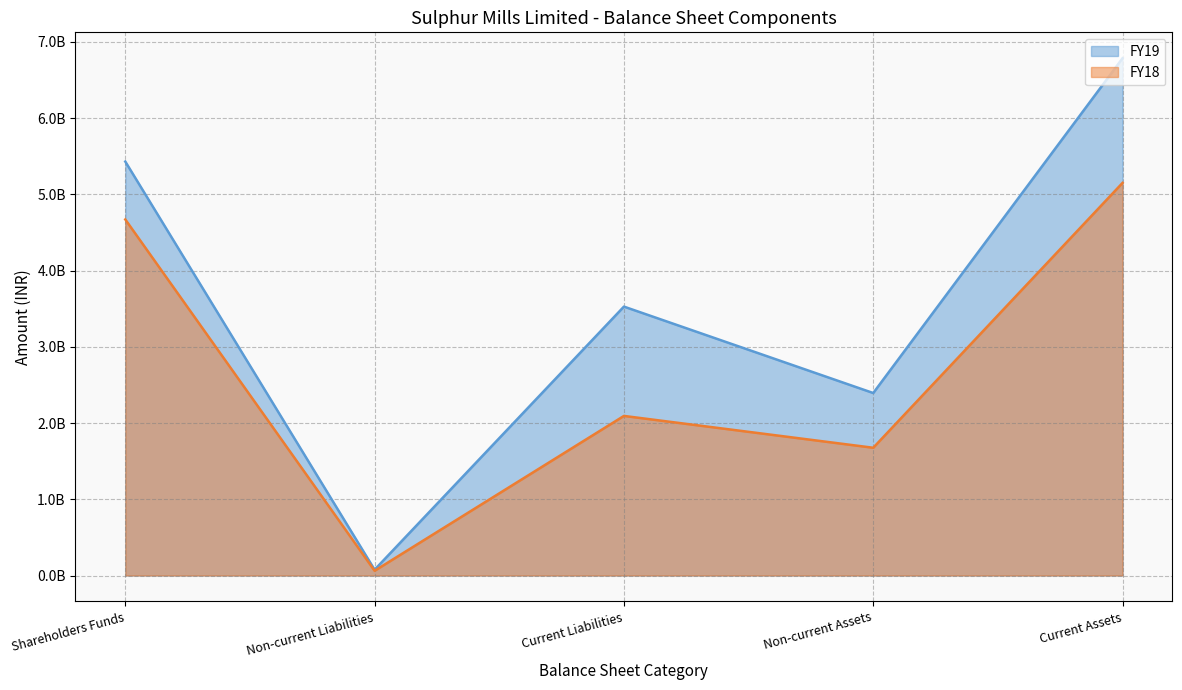

What is the average value of the FY18 series?

2730283000